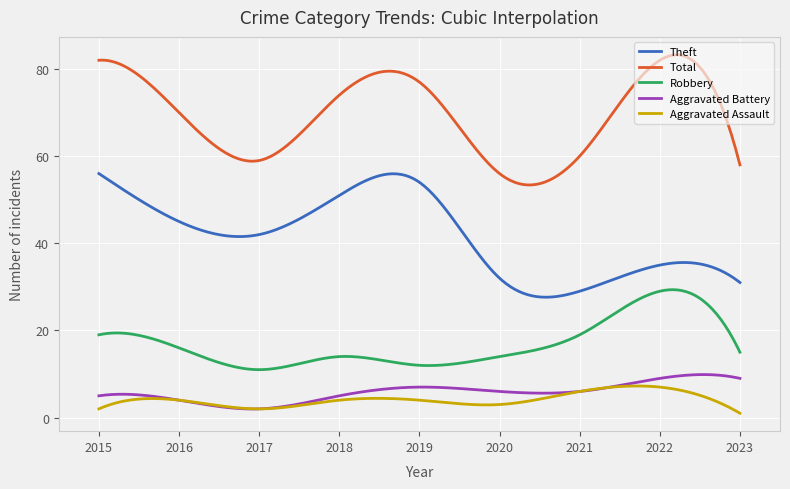

What is the sum of all Robbery values?

5083.1